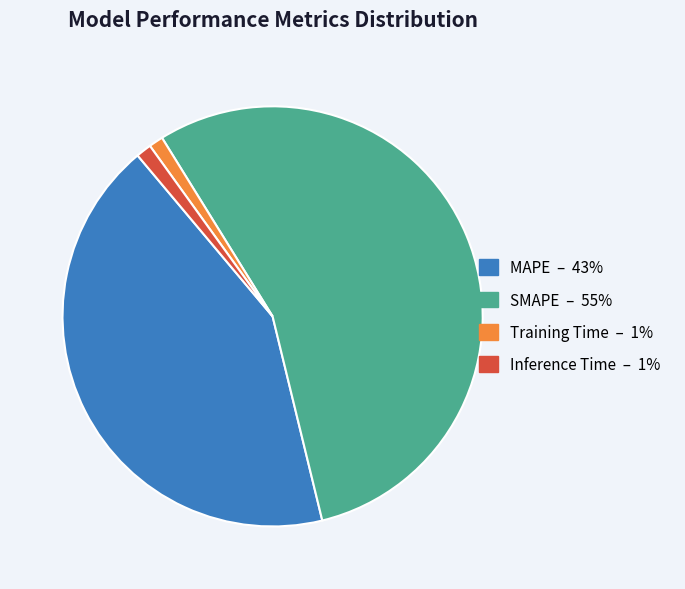

Is the sum of Training Time and MAPE greater than half?

No